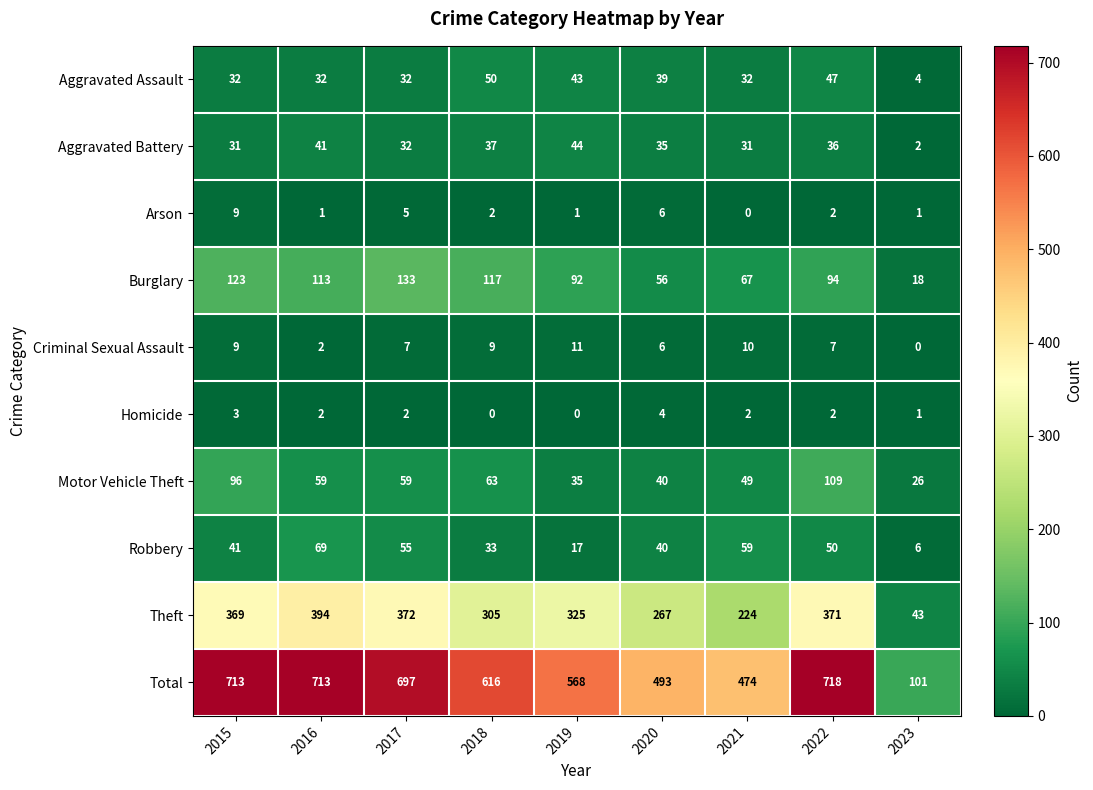

What is the highest value of the Burglary series?

133